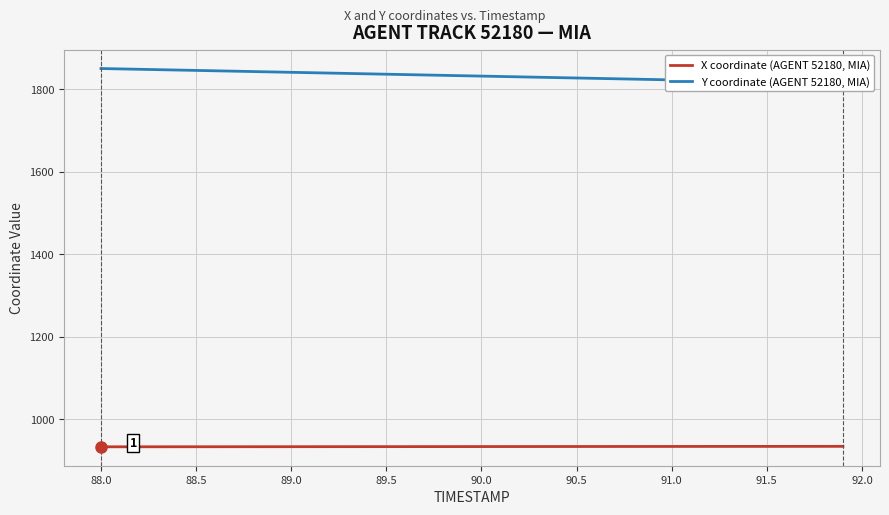

True or false: Y coordinate (AGENT 52180, MIA) has more than 2 interior local peaks.

False